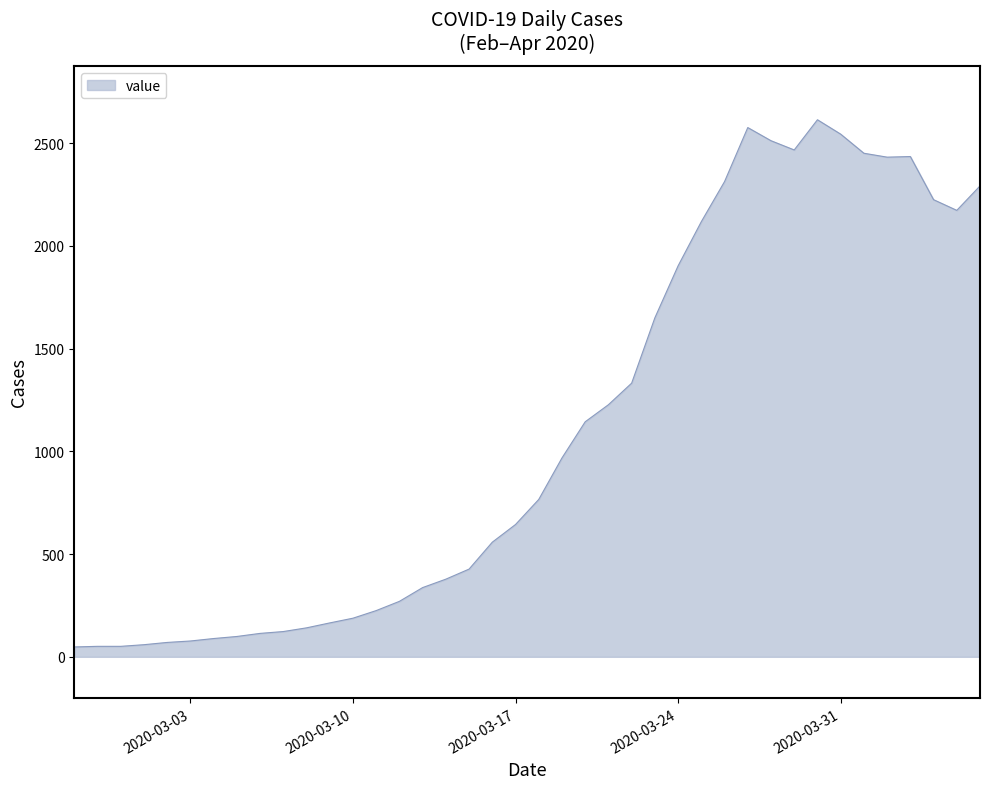

What is the greatest value displayed?

2614